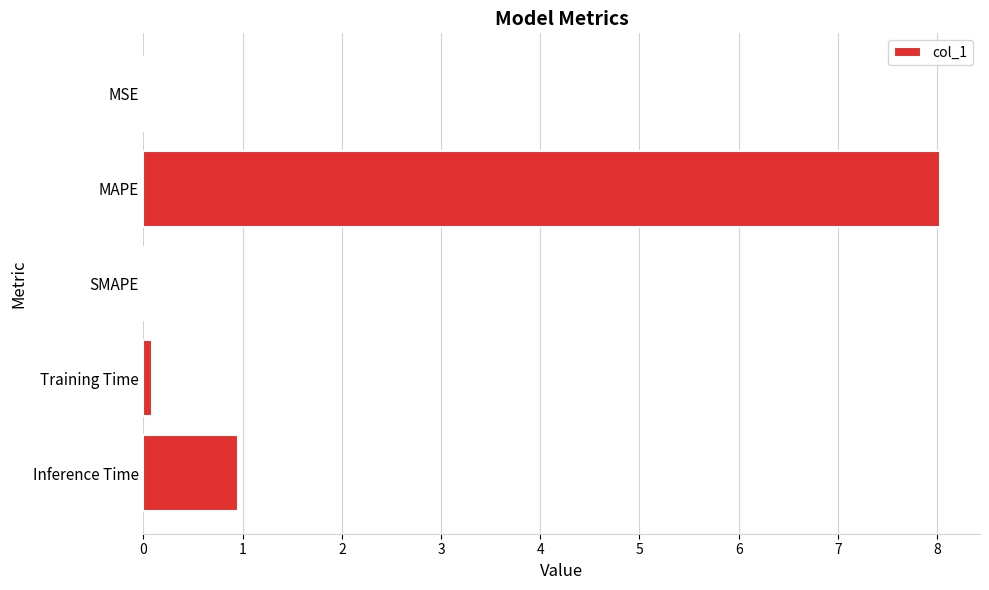

Which has a higher value, SMAPE or Inference Time?

Inference Time